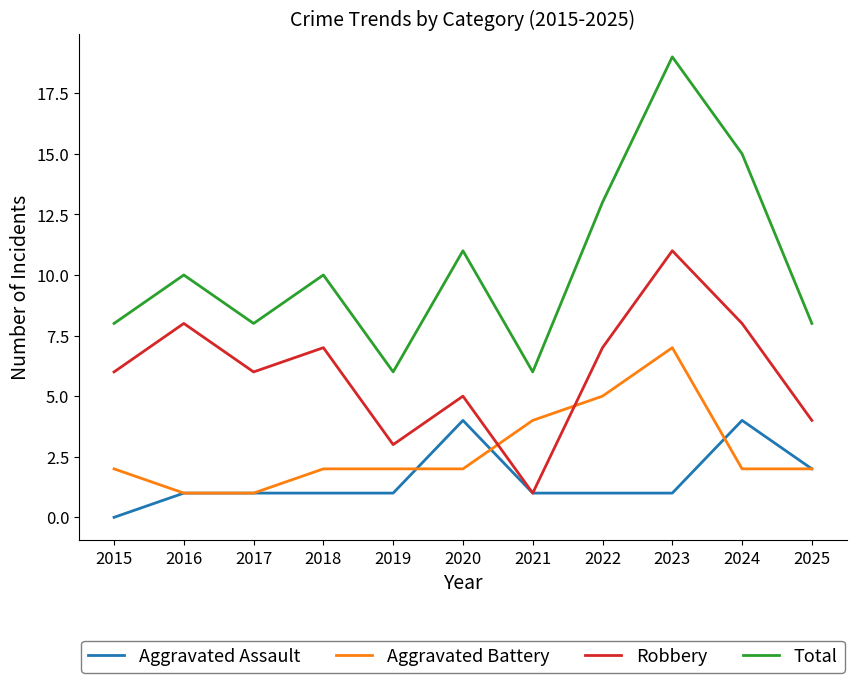

Does the chart display data point markers on the line(s)?

No